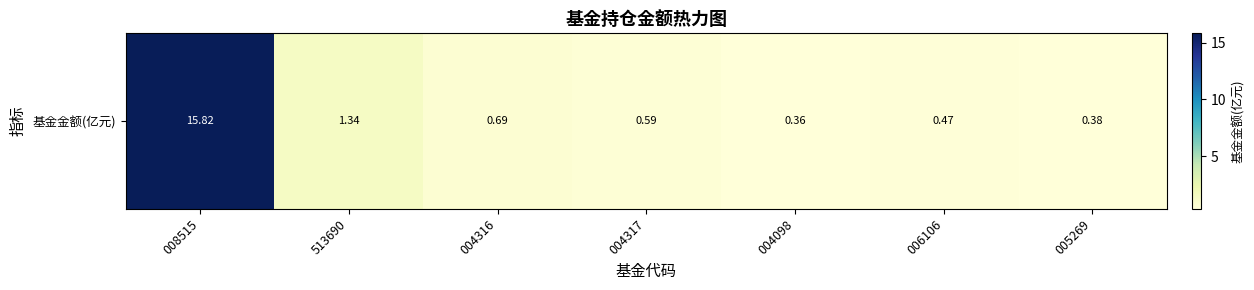

What is the sum of all values?

19.6